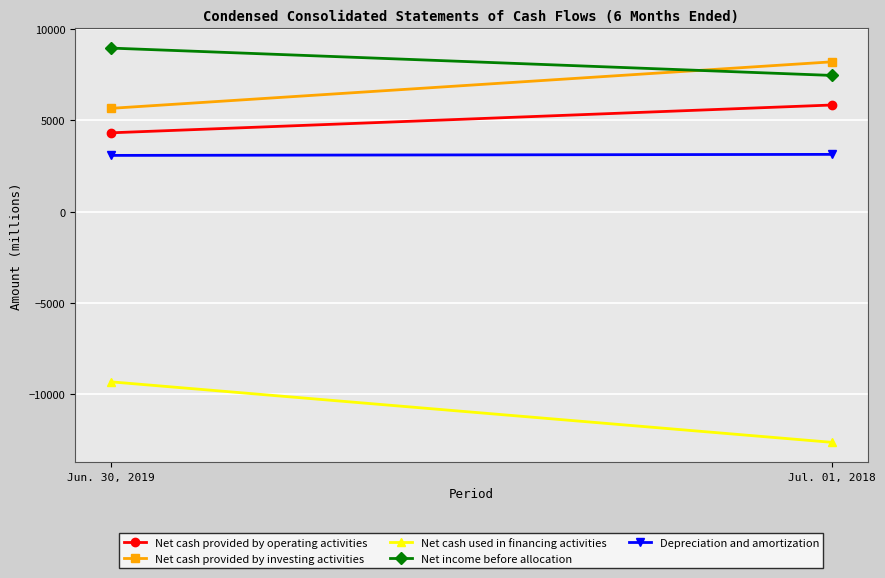

Which category has the lowest value in the Net income before allocation series?

Jul. 01, 2018